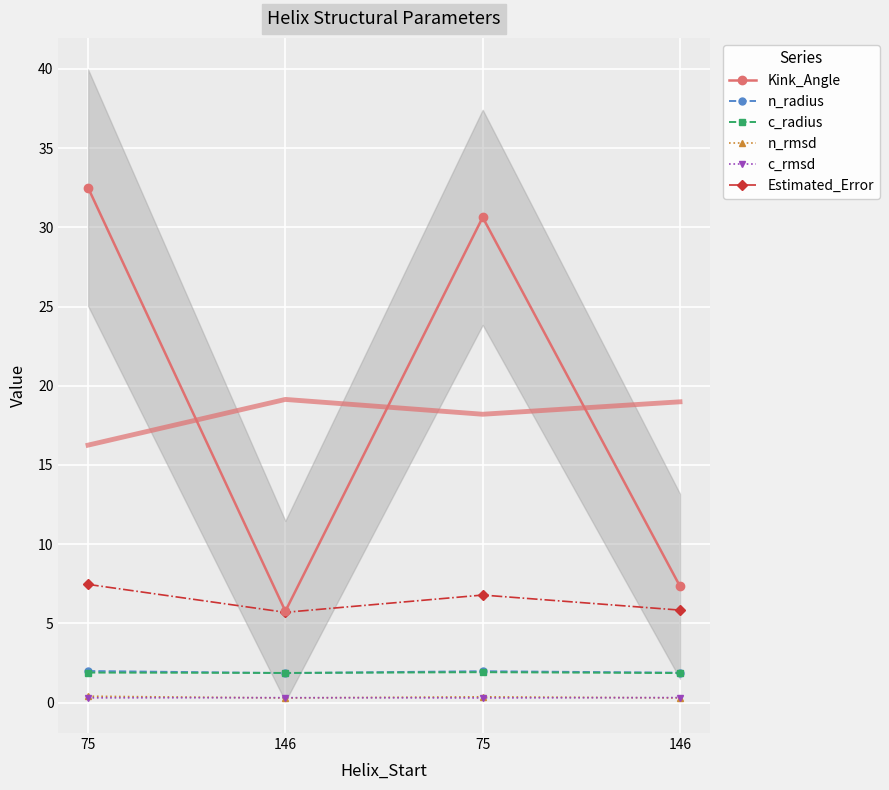

True or false: n_radius and n_rmsd intersect in this chart.

False